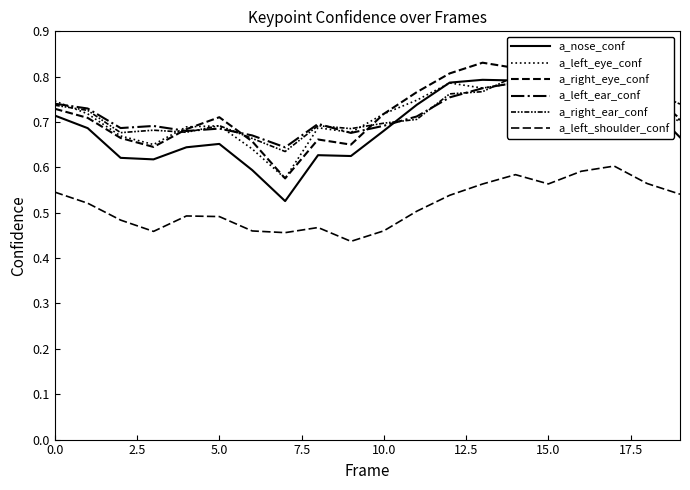

Rank the series at 16 from lowest to highest value.

a_left_shoulder_conf, a_left_ear_conf, a_nose_conf, a_left_eye_conf, a_right_eye_conf, a_right_ear_conf